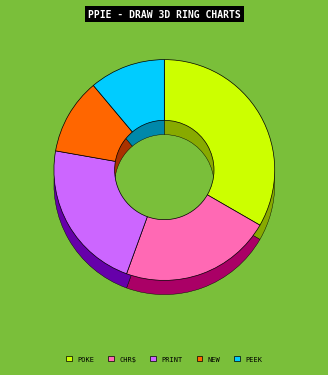

How many segments does this pie chart have?

5